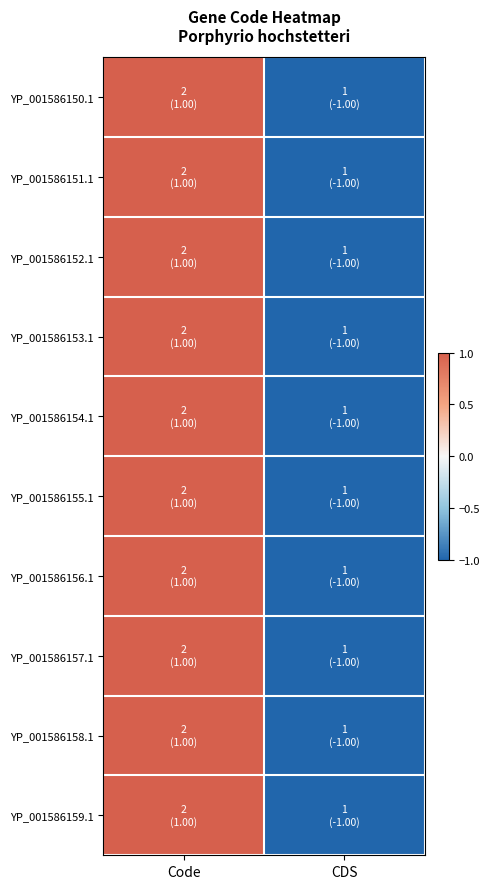

Reading right to left, extract all data points from this chart.

YP_001586150.1: CDS=-1	Code=1
YP_001586151.1: CDS=-1	Code=1
YP_001586152.1: CDS=-1	Code=1
YP_001586153.1: CDS=-1	Code=1
YP_001586154.1: CDS=-1	Code=1
YP_001586155.1: CDS=-1	Code=1
YP_001586156.1: CDS=-1	Code=1
YP_001586157.1: CDS=-1	Code=1
YP_001586158.1: CDS=-1	Code=1
YP_001586159.1: CDS=-1	Code=1